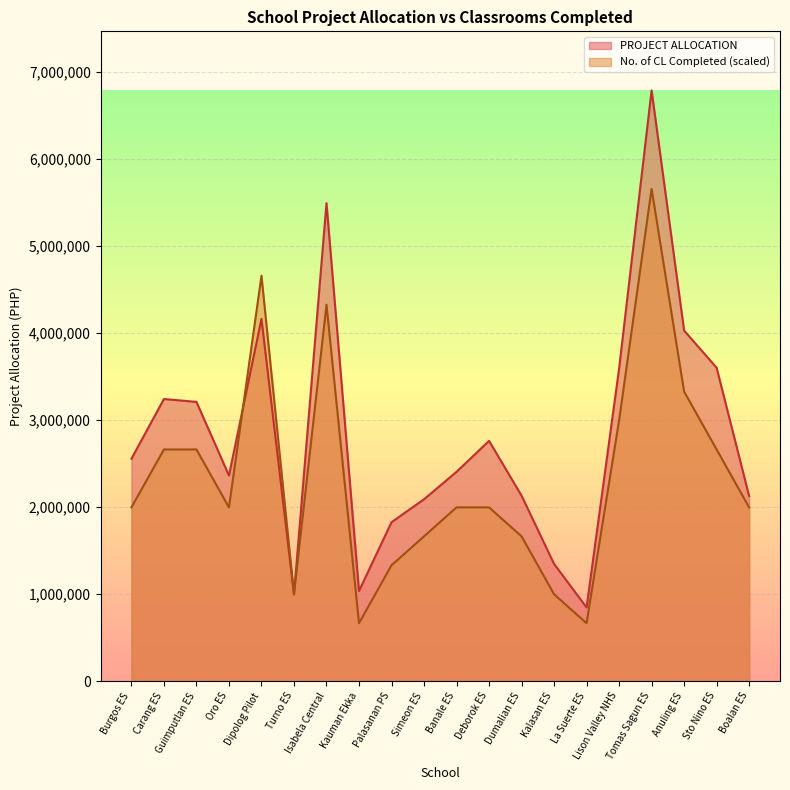

What is the average value of the PROJECT ALLOCATION series?

2830495.5